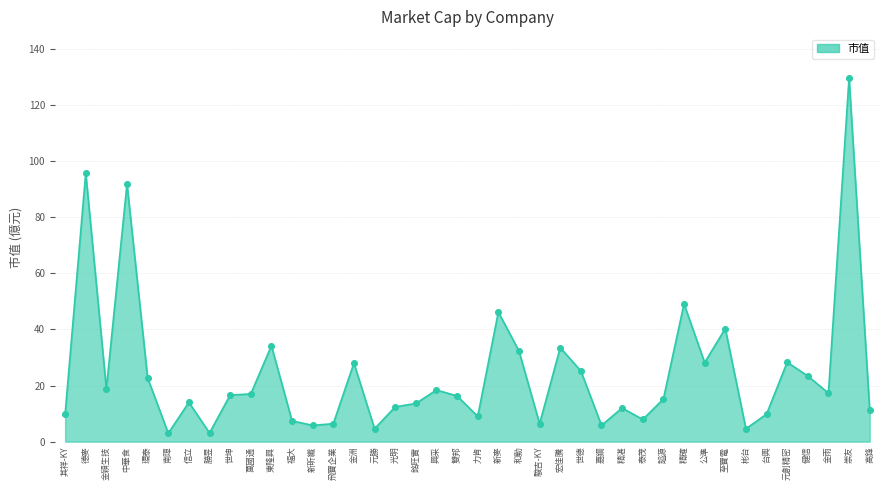

What is the ratio of the value at 南璋 to the value at 萬國通?

0.2